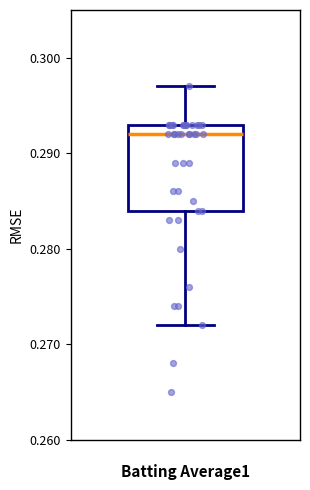

Transcribe this box plot: give where the median line is, the range the box spans, and where the two whiskers end, as read against the y-axis. The values are not printed on the chart, so give them approximately, as read against the axis.

median 0.292, box 0.284 to 0.293, whiskers 0.272 to 0.297